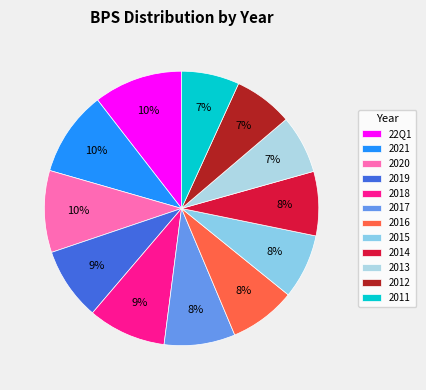

Rank the categories by value from highest to lowest.

22Q1, 2021, 2020, 2018, 2019, 2017, 2016, 2015, 2014, 2012, 2013, 2011